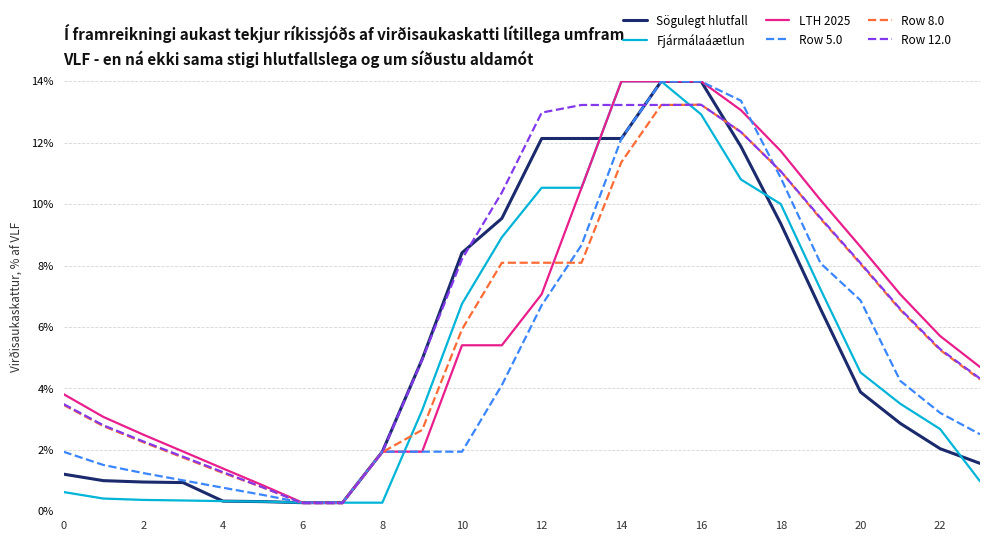

What is the greatest value displayed?

14.0